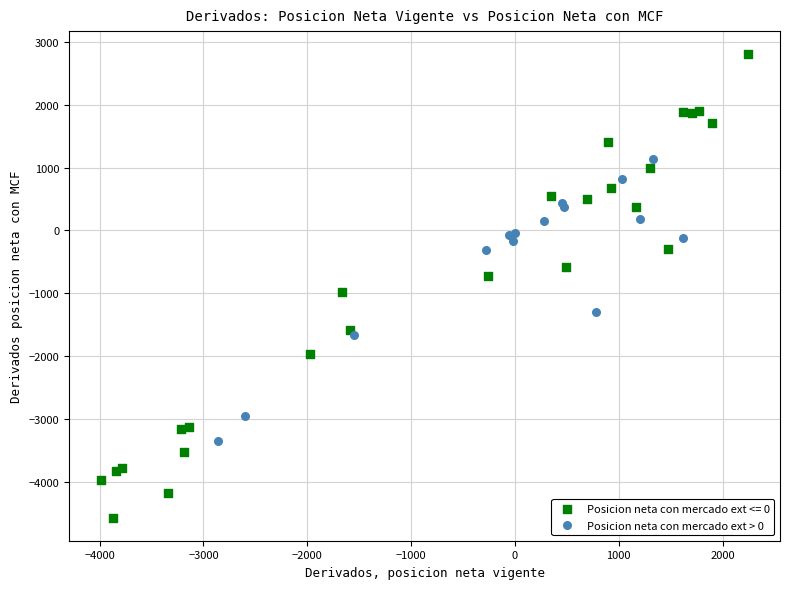

Which series contains the highest Y value?

Posicion neta con mercado ext <= 0